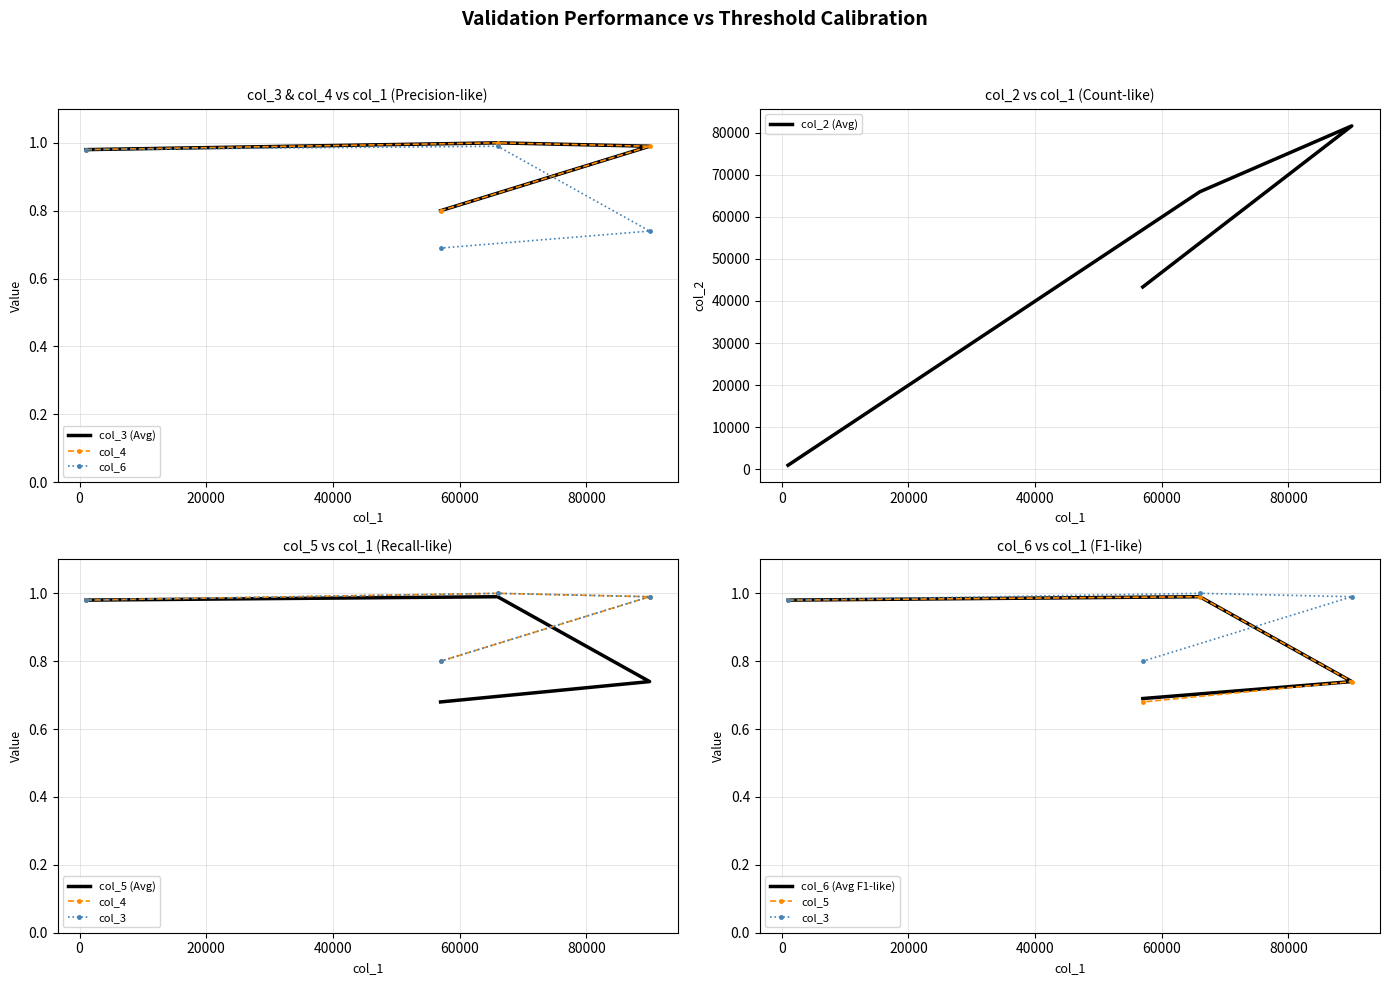

What is the minimum value for col_5?

0.7